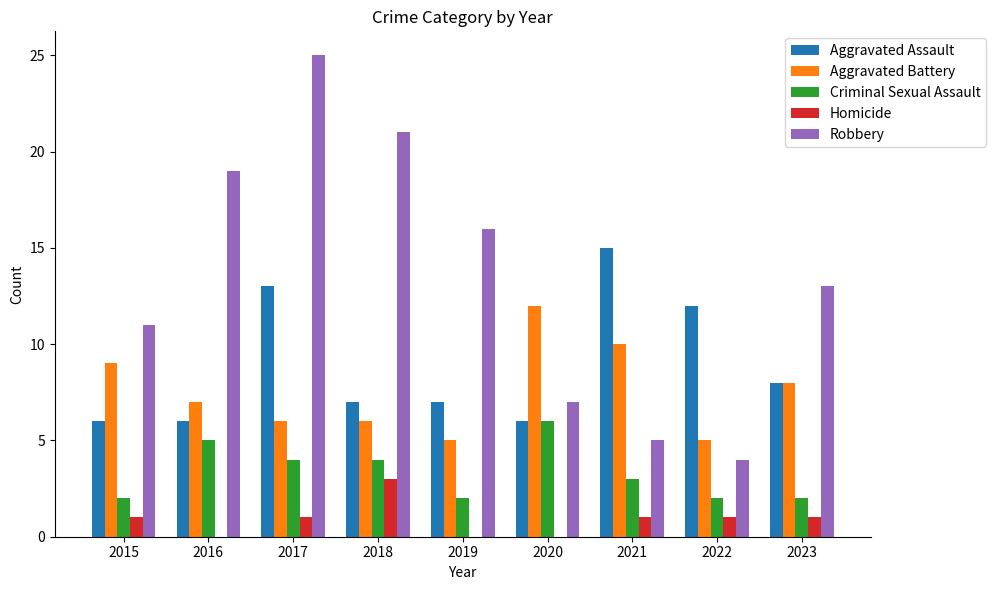

Is the value of Criminal Sexual Assault at 2017 greater than the value of Aggravated Battery at 2021?

No